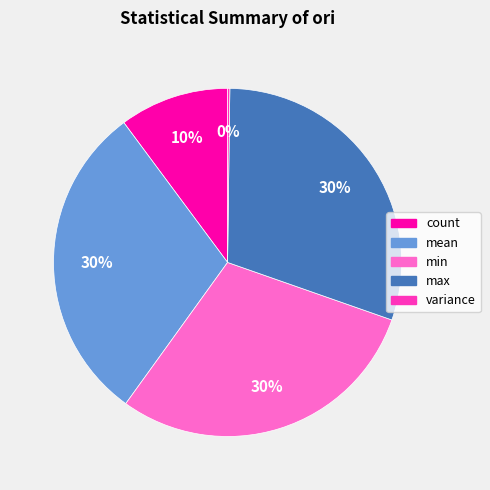

True or false: count accounts for 10% of the total.

True